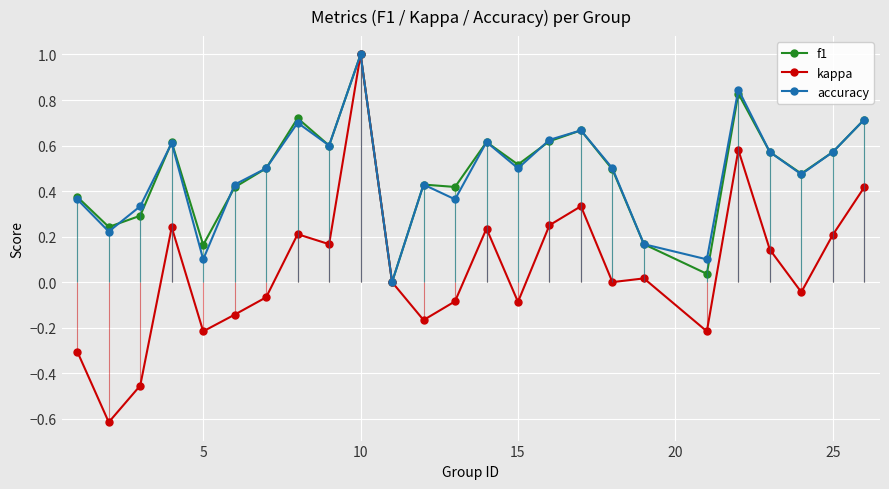

The value of accuracy at 15 is 0.8. True or false?

False